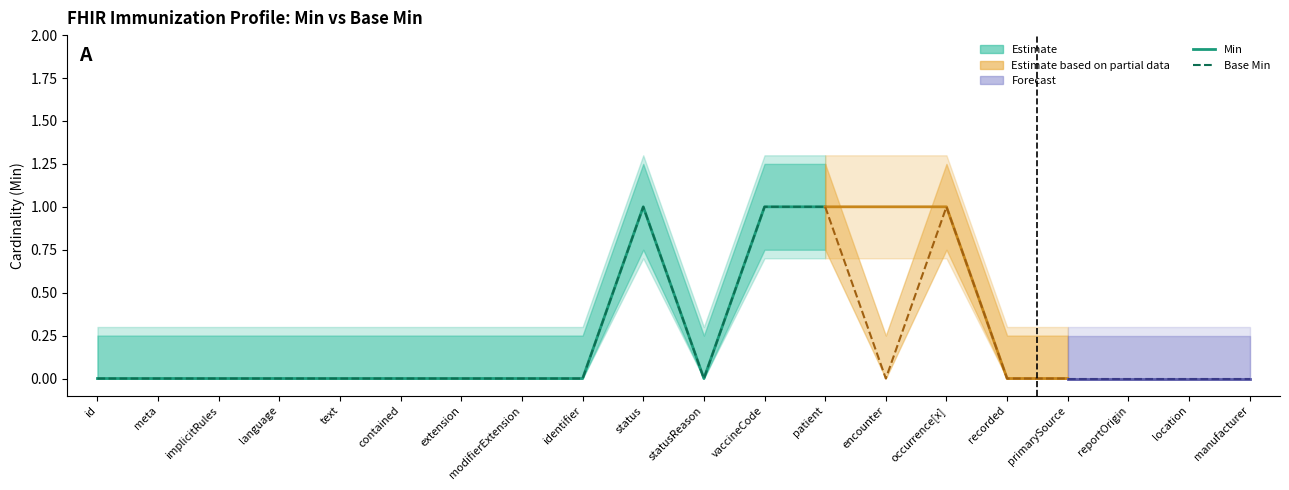

How many Base Min values are between 0 and 1?

13